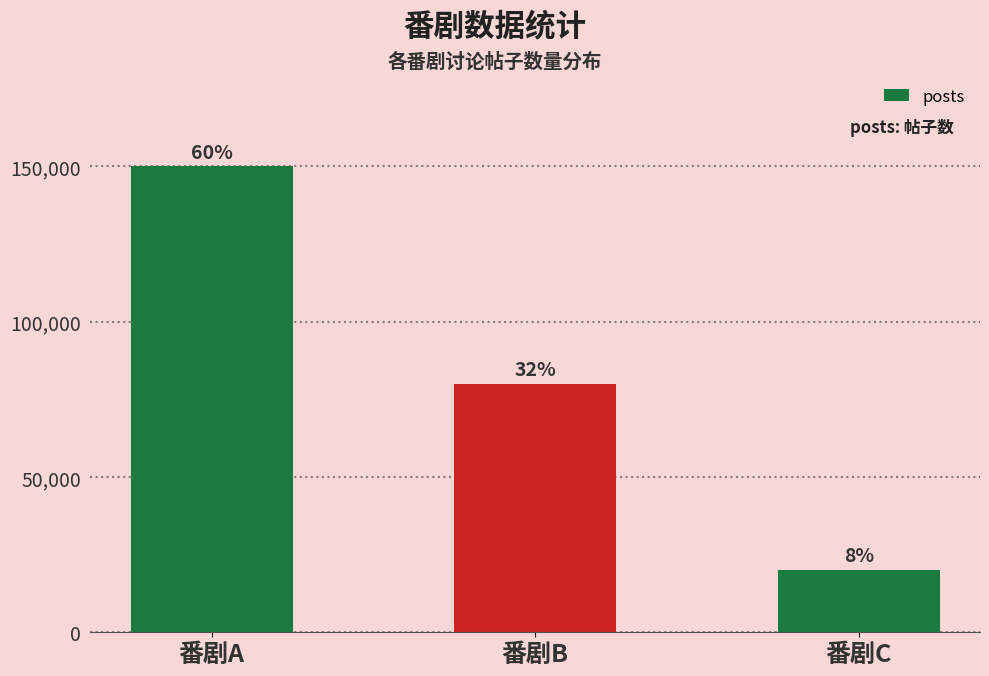

Which label corresponds to the largest value in the chart?

番剧A